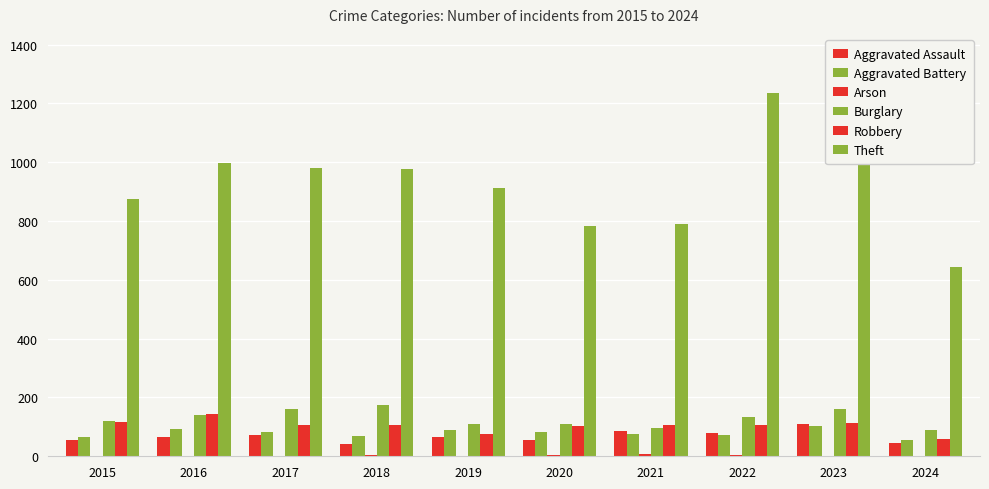

What is the total value across all series at 2018?

1376